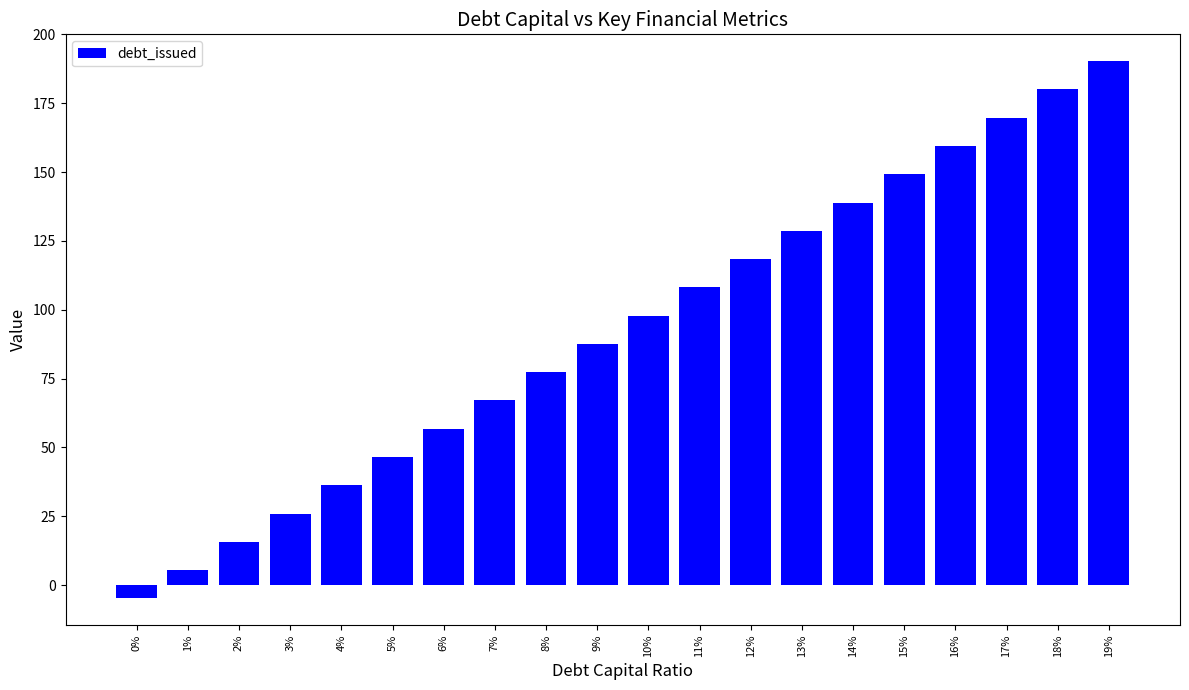

The chart shows a value of 132.8 at 9%. True or false?

False